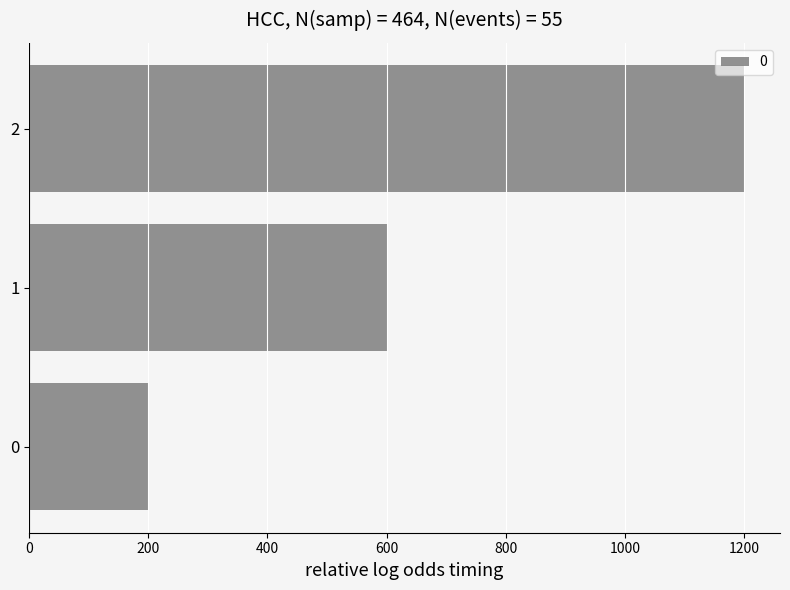

The chart shows a value of 1200 at 2. True or false?

True